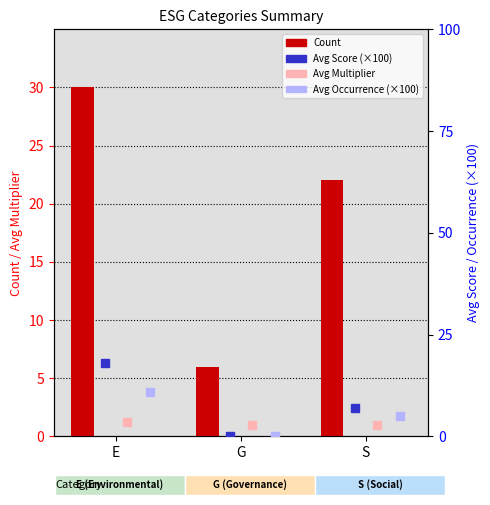

Reading left to right, transcribe all the data shown in this chart.

Avg Multiplier: 1.2	1.0	1.0
Count: 30.0	6.0	22.0
Avg Score: 18.0	0.0	7.0
Avg Occurrence rating: 11.0	0.0	5.0